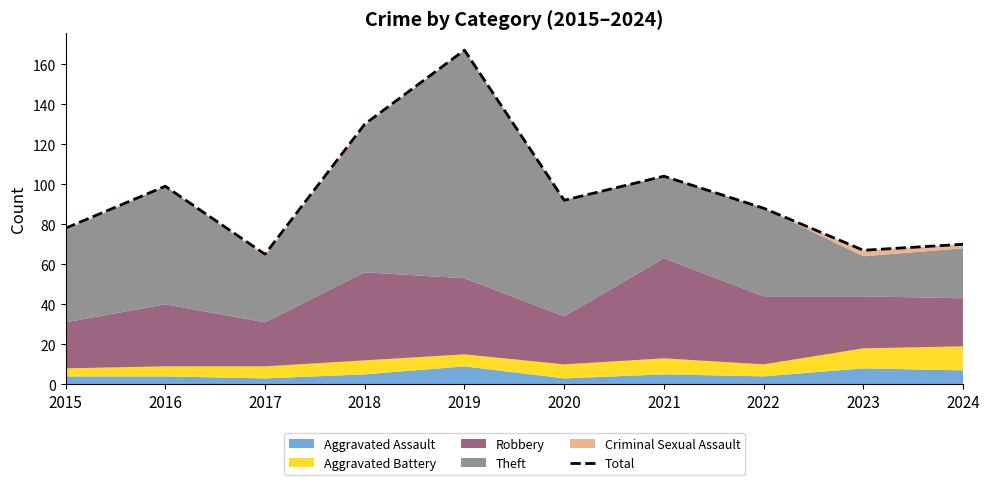

List the labels in order of value, largest first.

2019, 2018, 2021, 2016, 2020, 2022, 2015, 2024, 2023, 2017